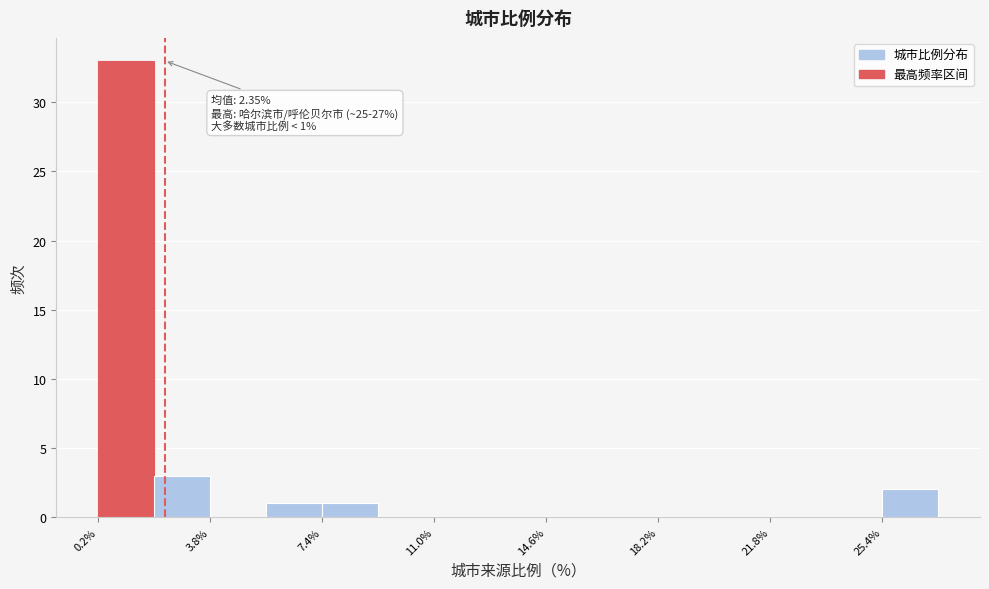

Read against the x-axis, roughly where is the centre of the tallest bar?

1.0